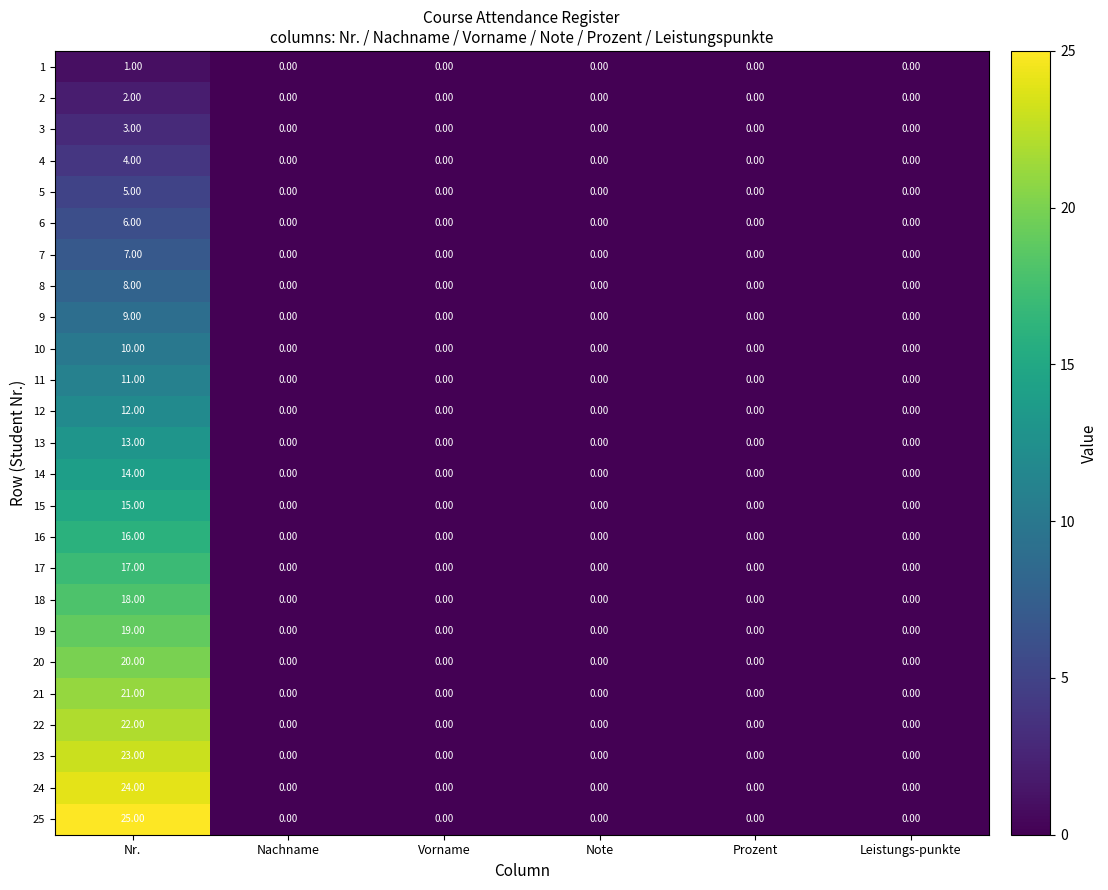

At how many categories does at least one series exceed 13?

1